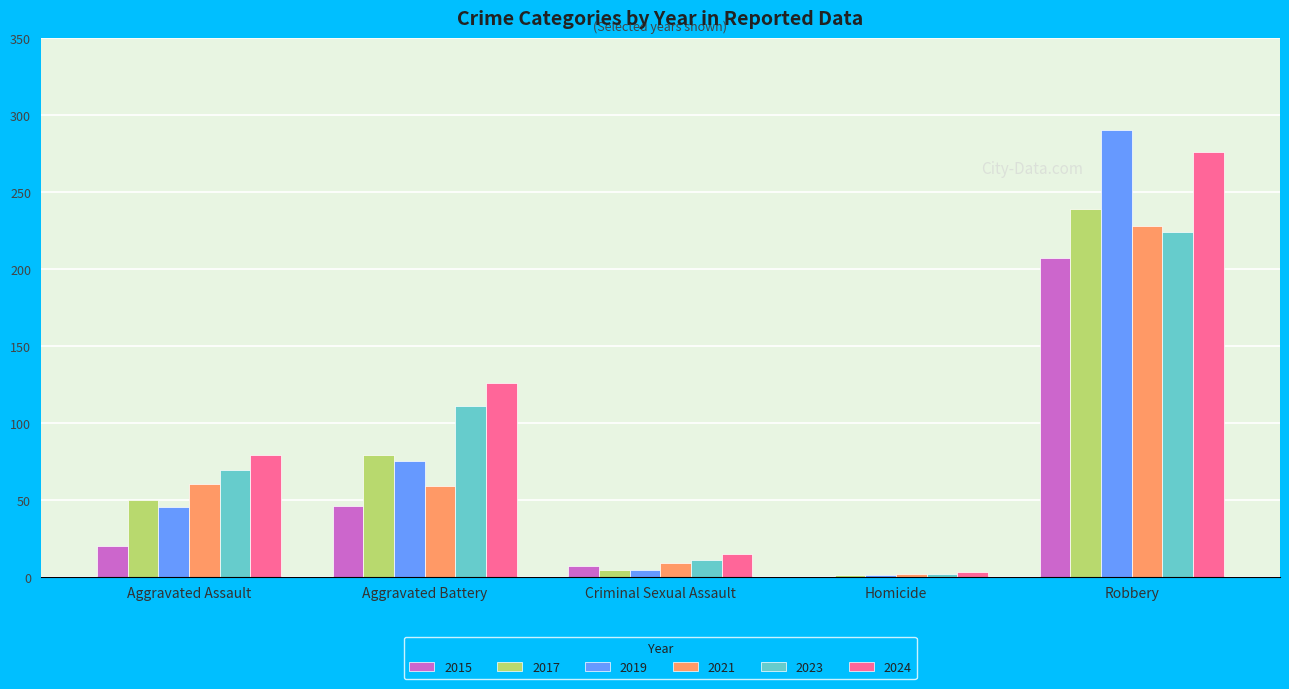

What is the sum of all 2019 values?

415